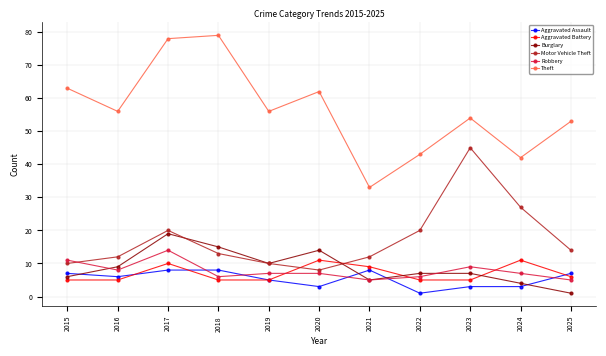

How many data points does each series have?

11